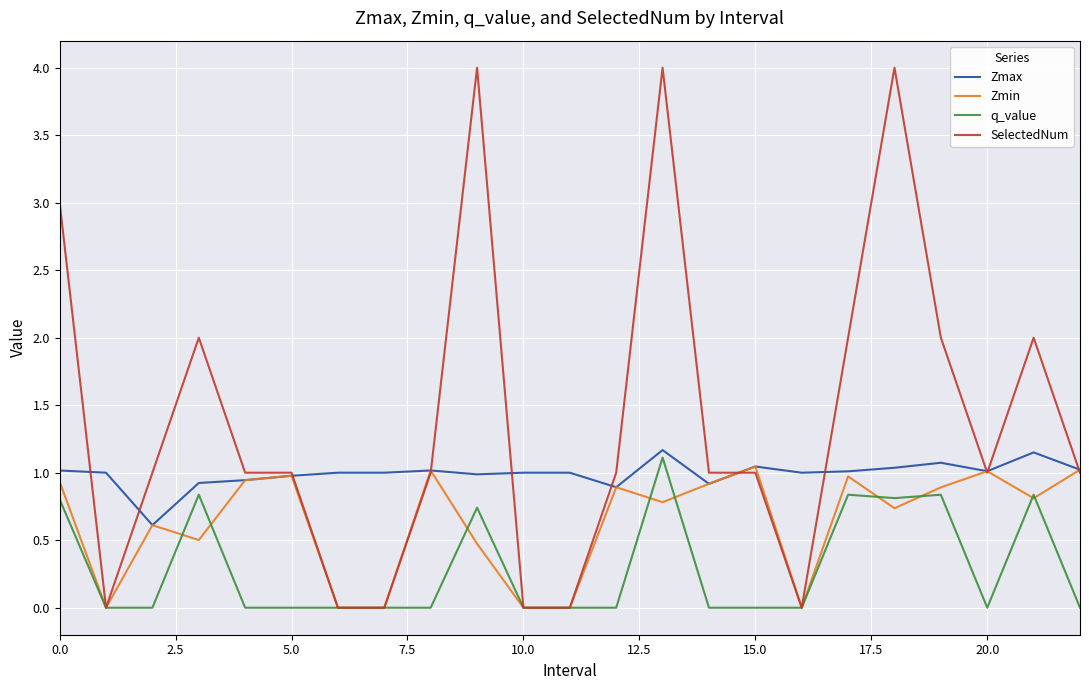

What is the greatest value displayed?

4.0